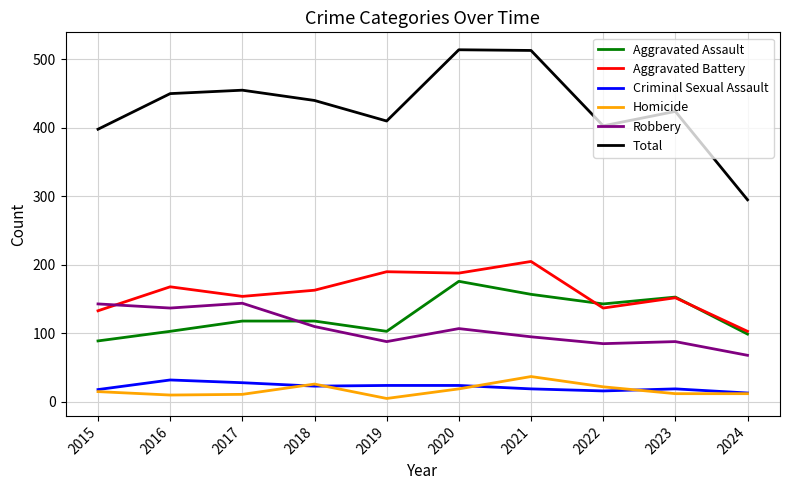

The Aggravated Battery series shows 243 at 2022. True or false?

False